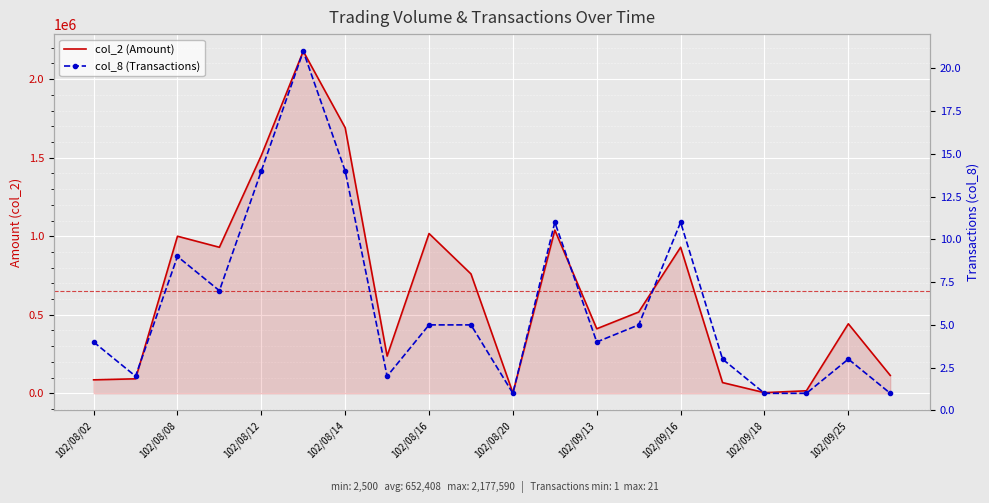

The col_8 (Transactions) series shows 1 at 102/09/16. True or false?

False